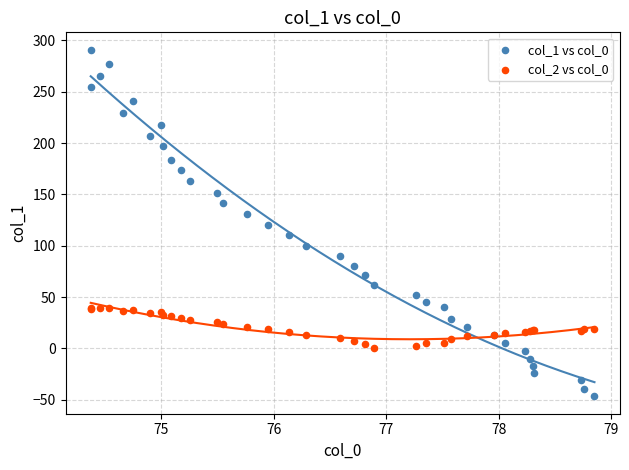

What is the X range (max minus min) for the scatter plot?

4.5